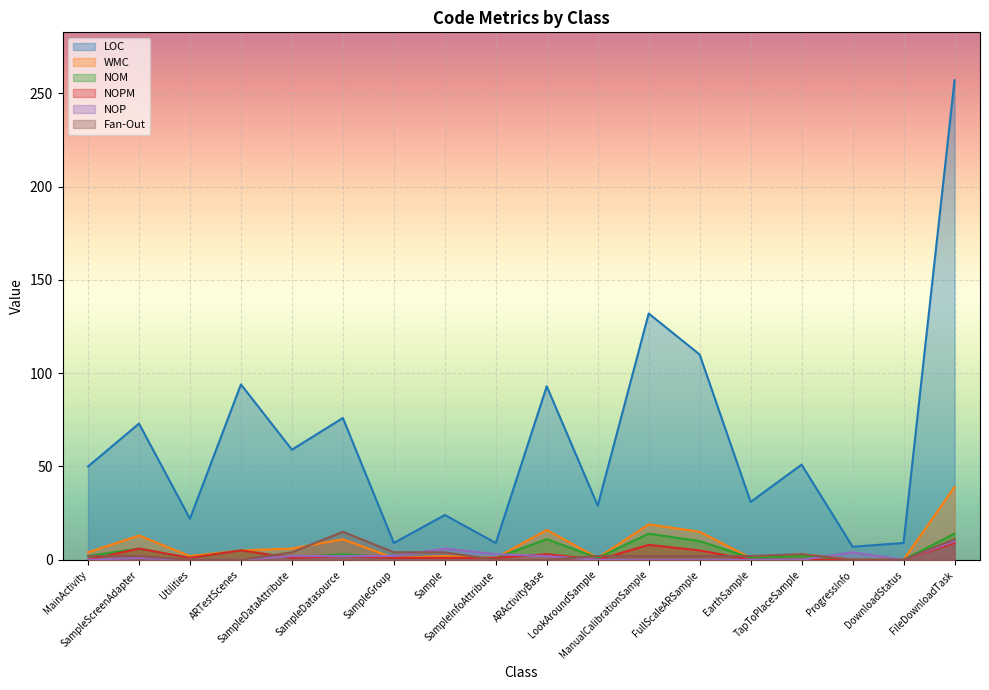

Reading left to right, list all the values displayed in this chart.

LOC: 50	73	22	94	59	76	9	24	9	93	29	132	110	31	51	7	9	257
WMC: 4	13	2	5	6	11	1	2	1	16	1	19	15	1	3	0	0	39
NOM: 2	6	1	5	1	3	1	1	1	11	1	14	10	1	2	0	0	14
NOPM: 0	6	1	5	1	2	1	1	1	3	0	8	5	0	0	0	0	9
NOP: 0	1	0	0	2	2	2	6	3	2	0	0	0	0	0	4	0	10
Fan-Out: 2	2	0	0	4	15	4	4	0	0	2	2	2	2	3	0	0	11